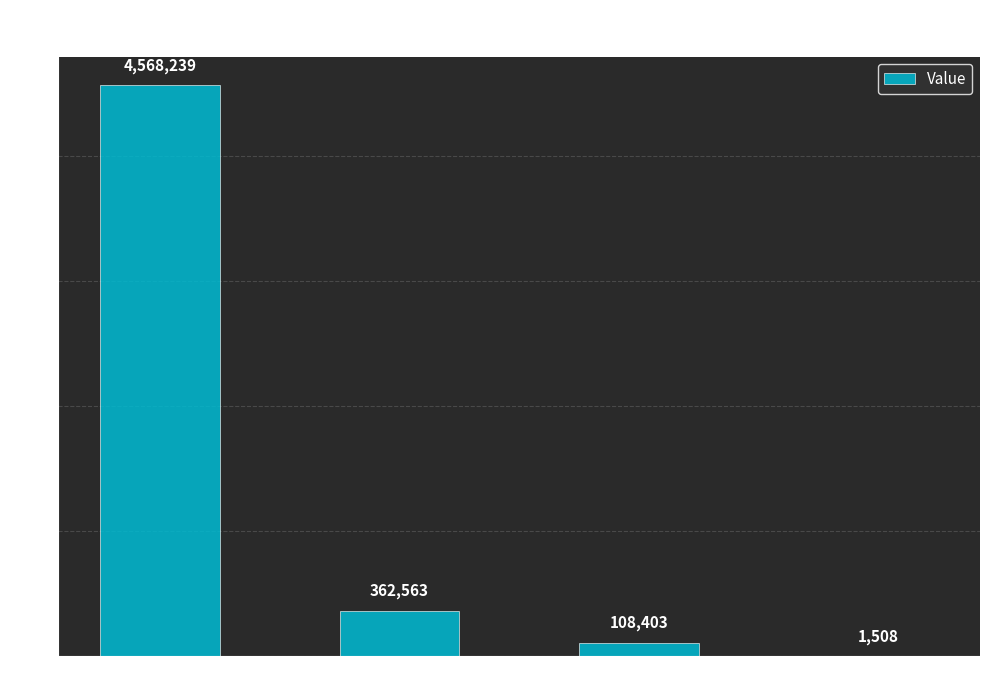

What is the greatest value displayed?

4568239.4